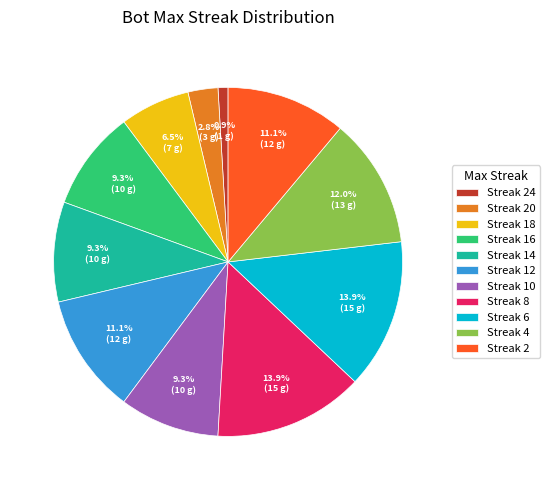

How many slices are in this pie chart?

11